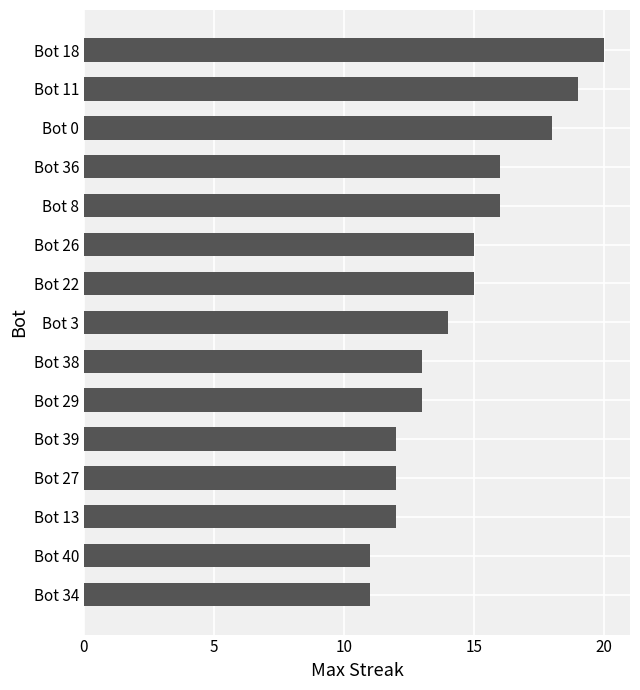

Which has a higher value, Bot 39 or Bot 22?

Bot 22